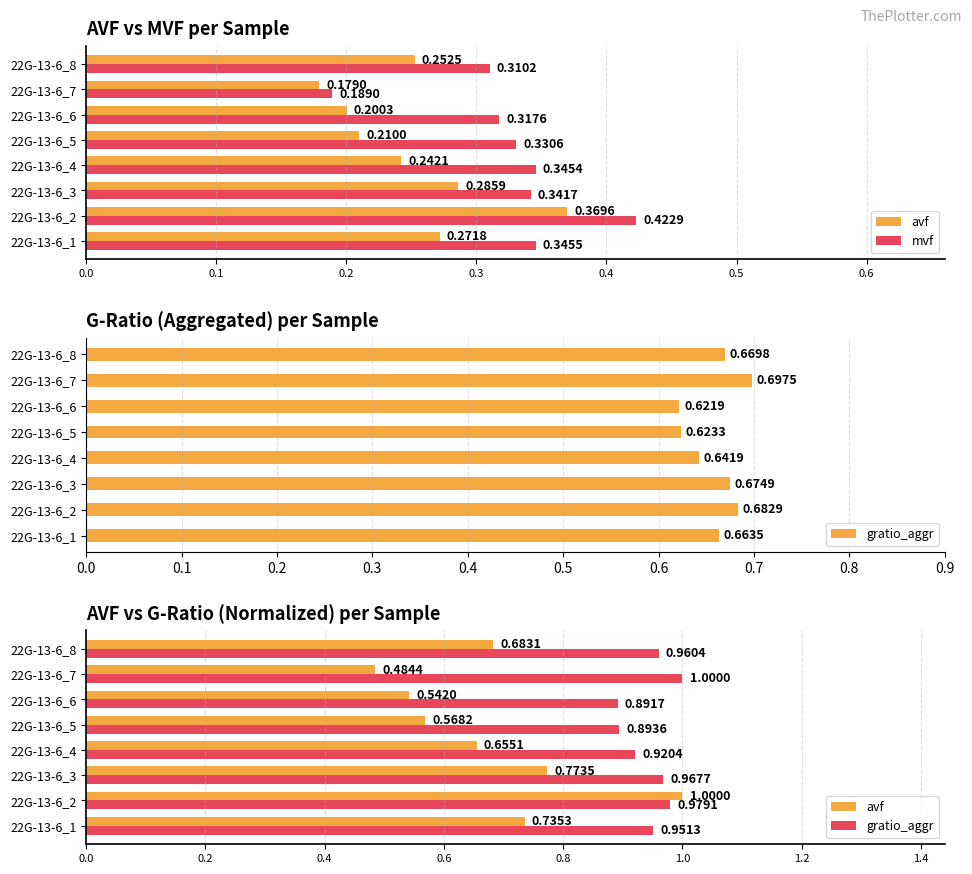

Which series has the largest range (max minus min)?

avf